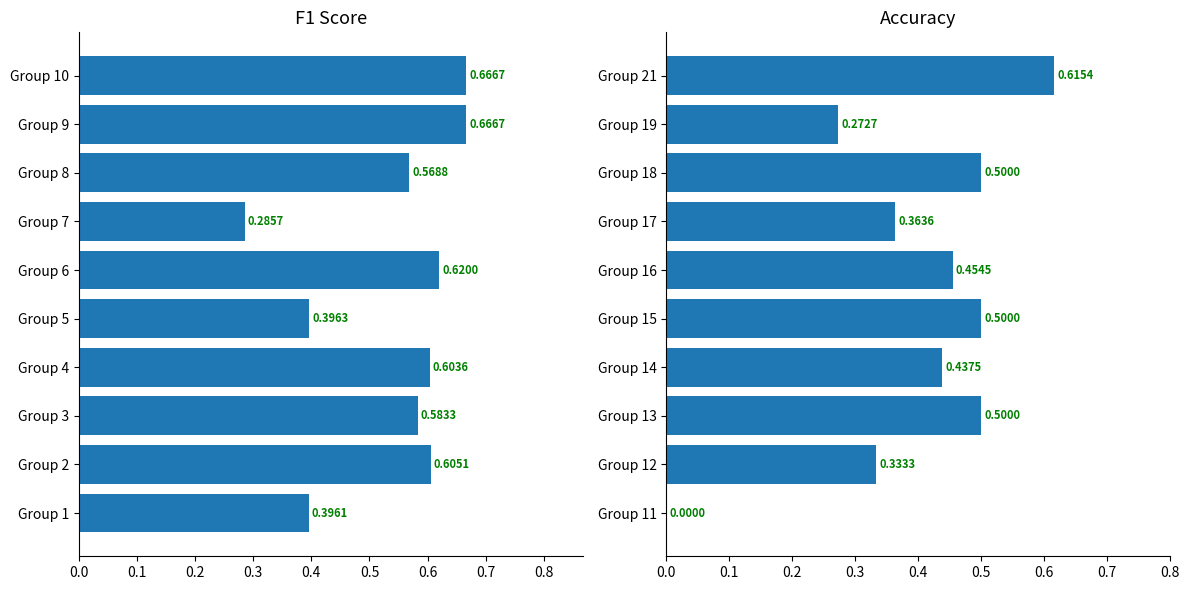

Reading right to left, extract all data points from this chart.

f1: 0.7	0.7	0.6	0.3	0.6	0.4	0.6	0.6	0.6	0.4
accuracy: 0.6	0.3	0.5	0.4	0.5	0.5	0.4	0.5	0.3	0.0